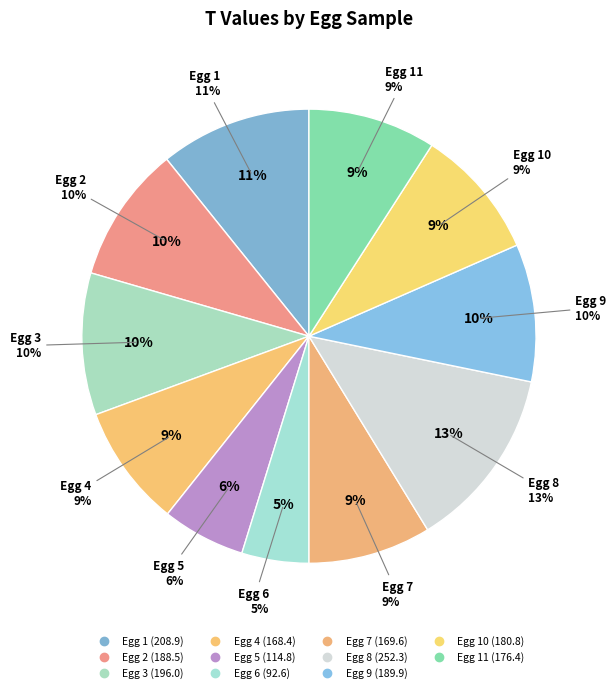

How many segments does this pie chart have?

11